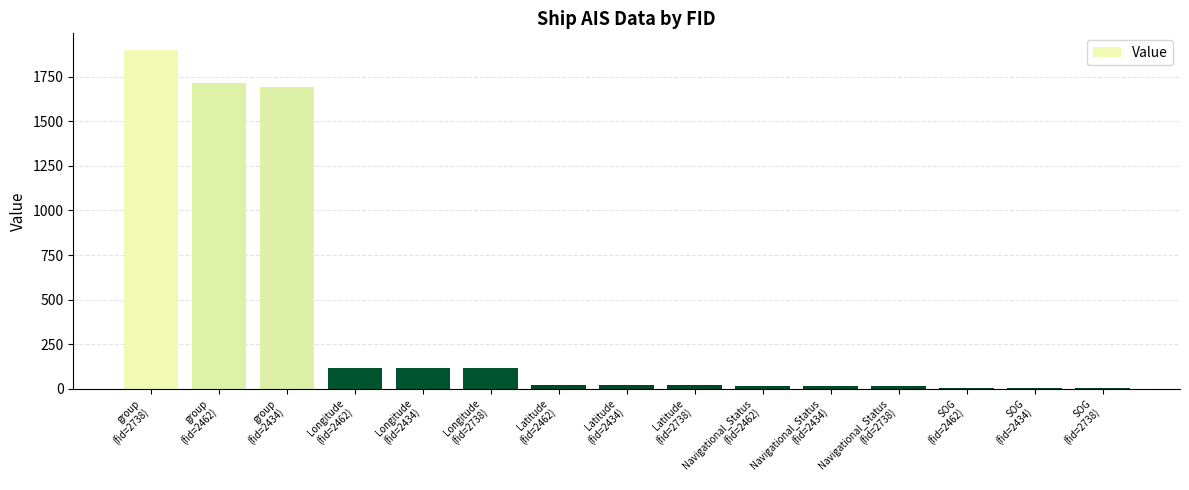

What is the greatest value displayed?

1897.0